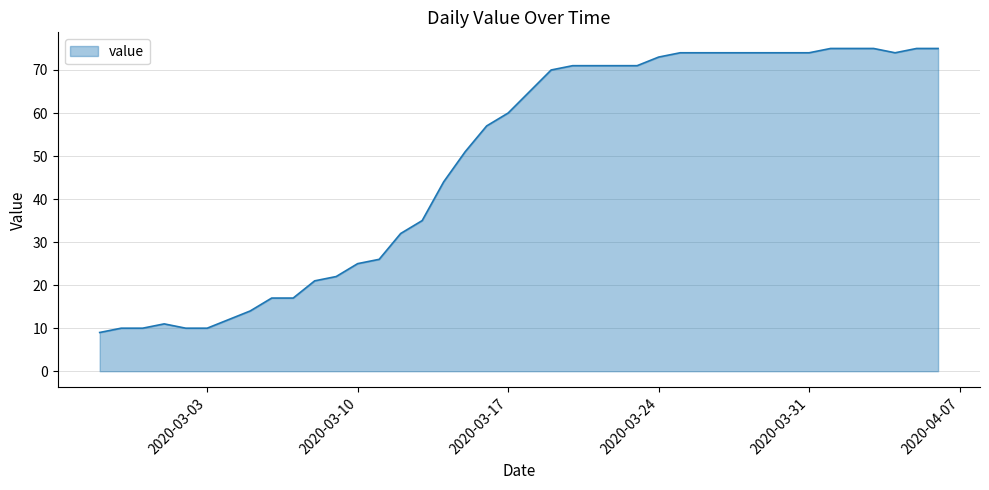

What is the greatest value displayed?

75